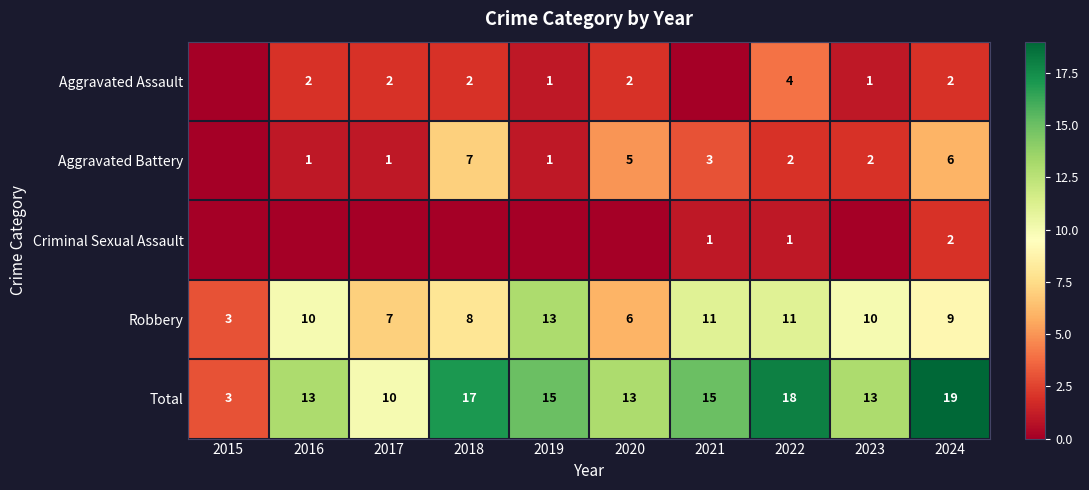

What is the sum of the Aggravated Battery values at 2024 and 2019?

7